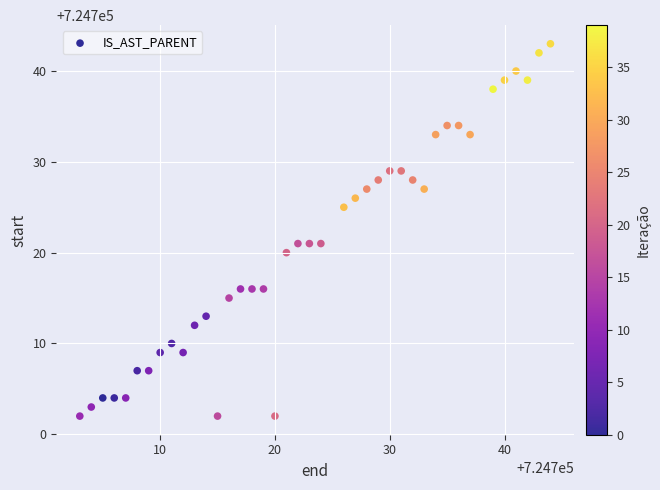

What is the range of X values (max minus min)?

41